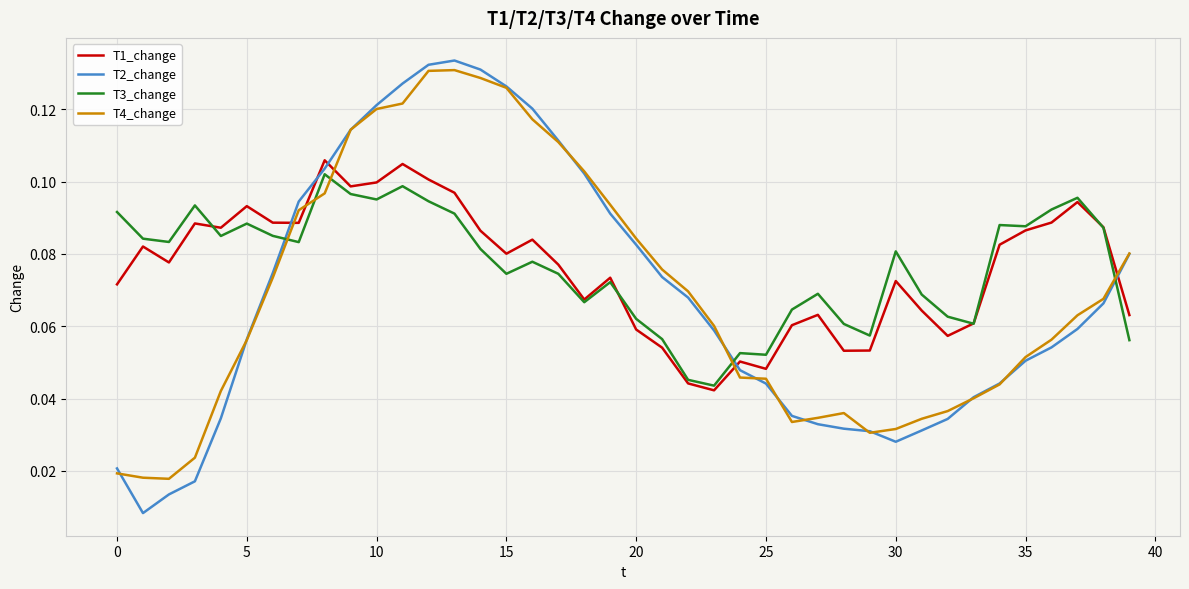

Which series has the largest range (max minus min)?

T2_change